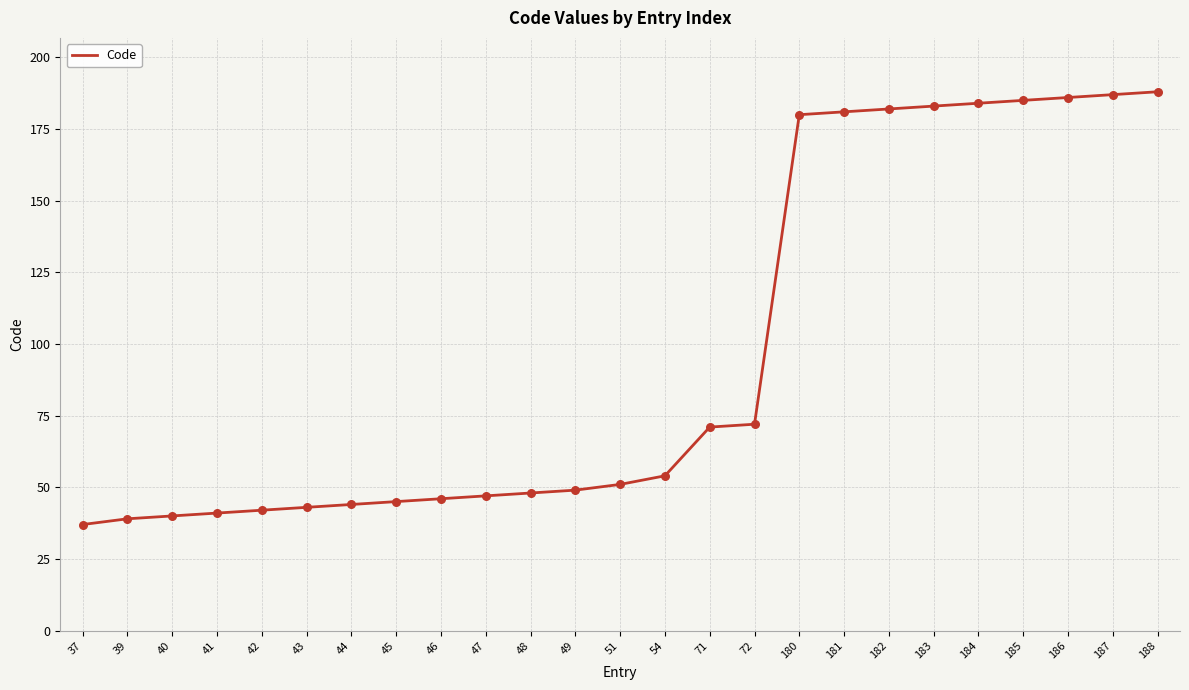

What is the ratio of the value at 42 to the value at 184?

0.2